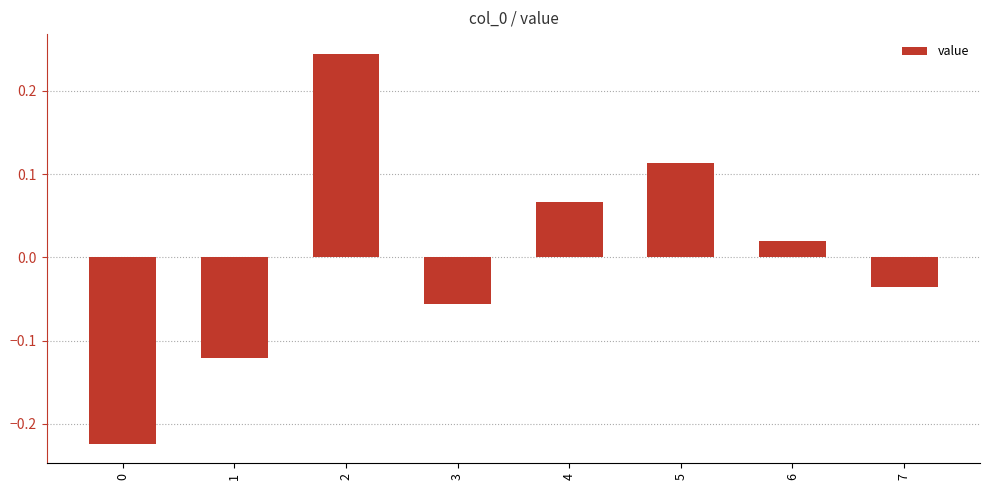

Which label corresponds to the largest value in the chart?

2